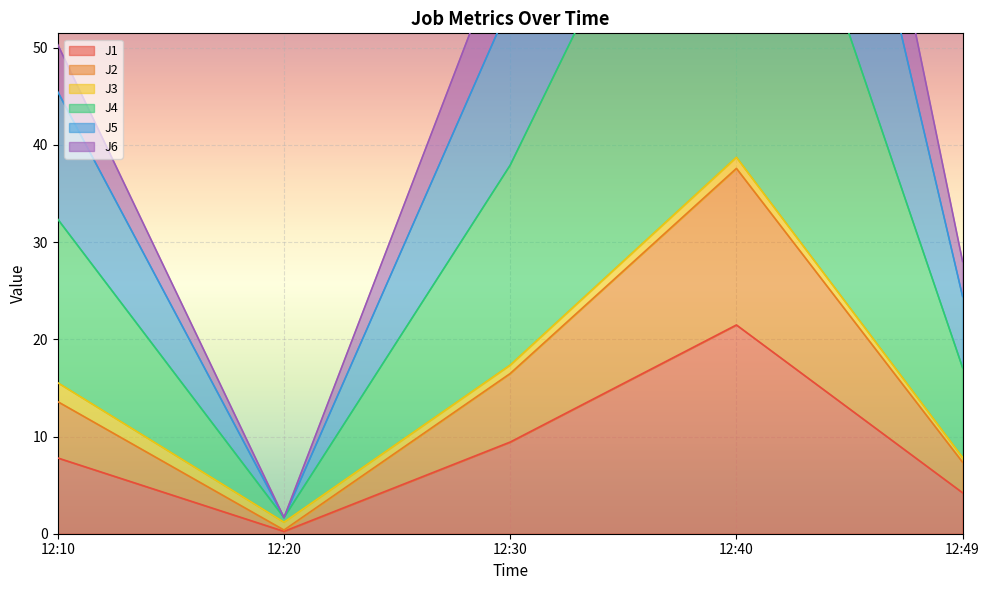

What is the value of the J1 point at the 3rd from the left?

9.4